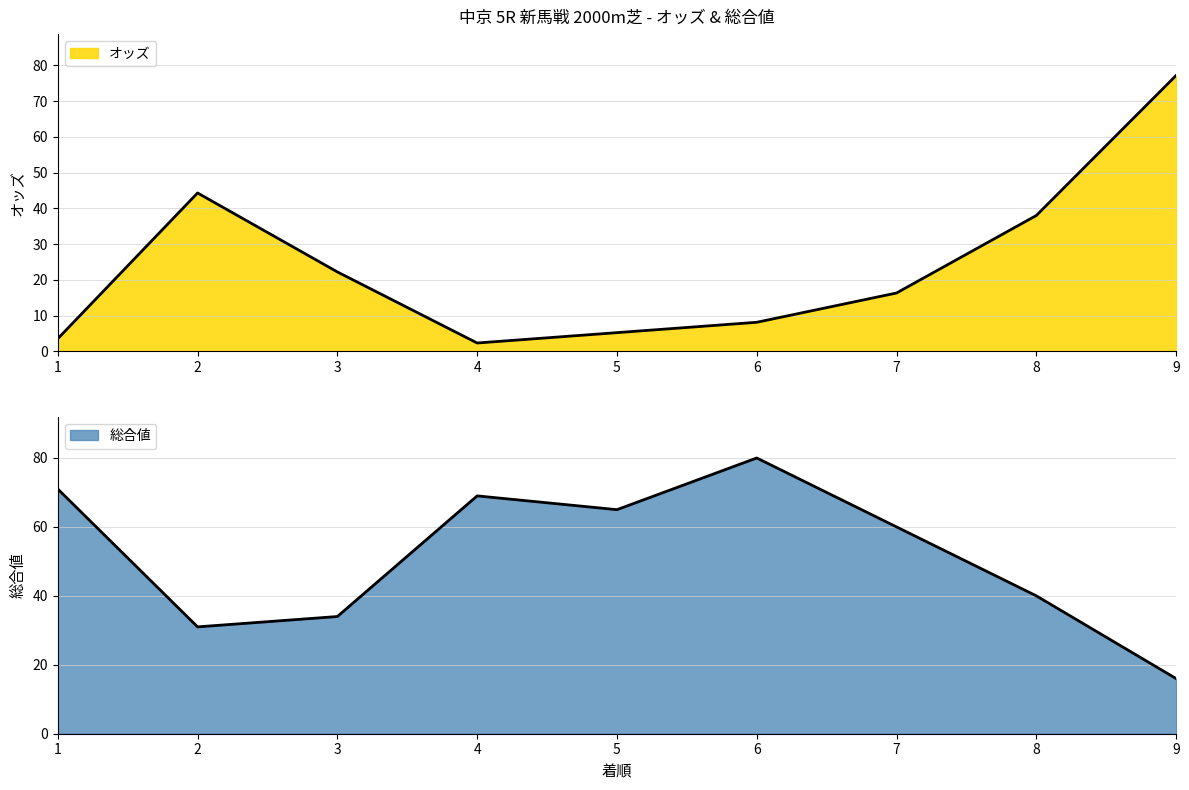

Where is the first local minimum for 総合値?

2